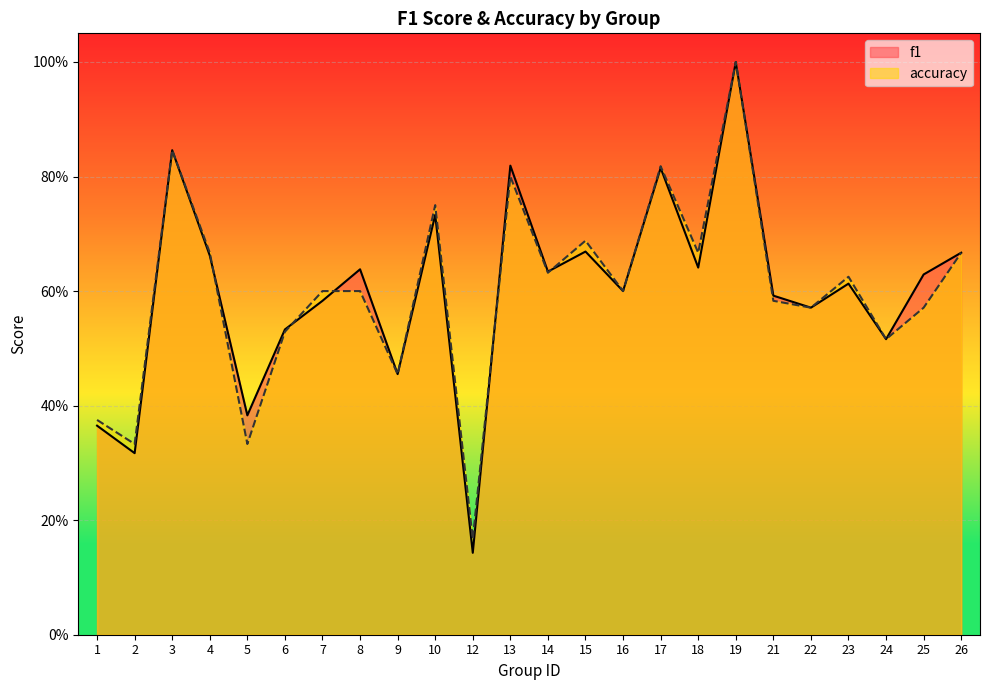

In accuracy, how many points are lower than both neighbors (excluding endpoints)?

9